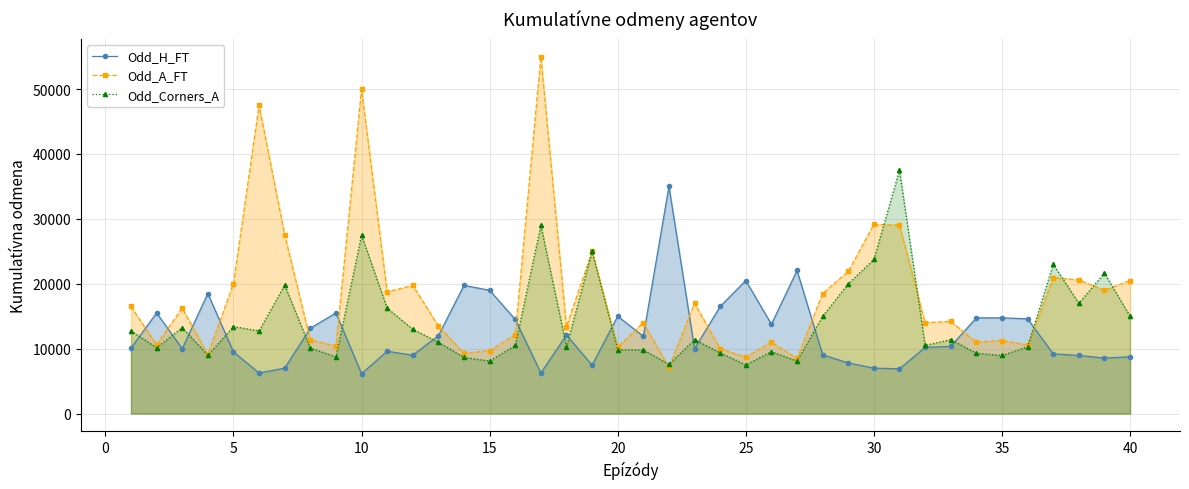

Rank the series by their maximum value, from lowest to highest.

Odd_H_FT, Odd_Corners_A, Odd_A_FT